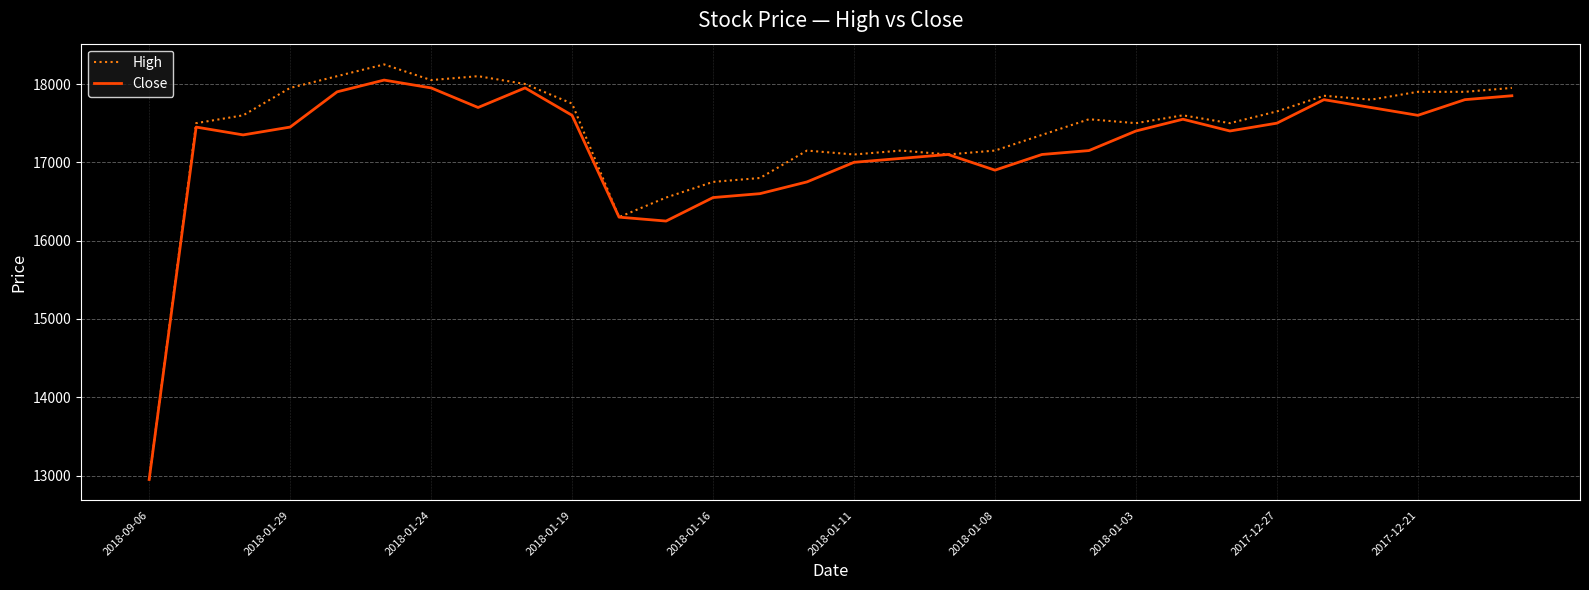

What is the lowest value of the Close series?

12950